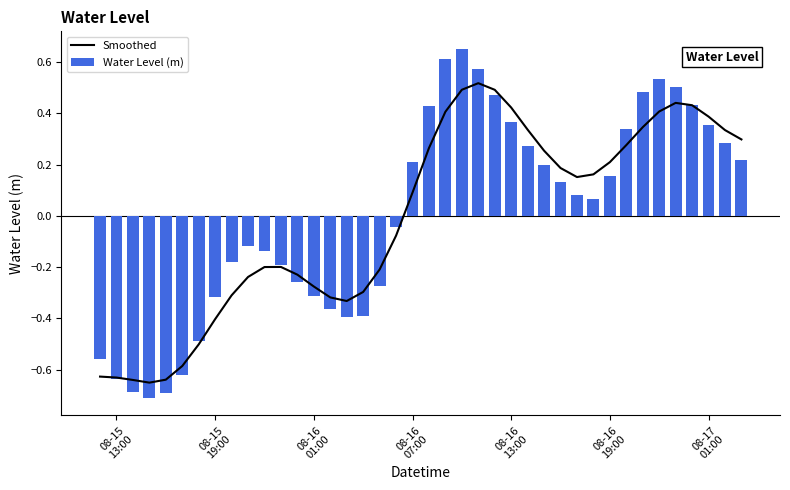

Which series has the widest spread of values?

Water Level (m)